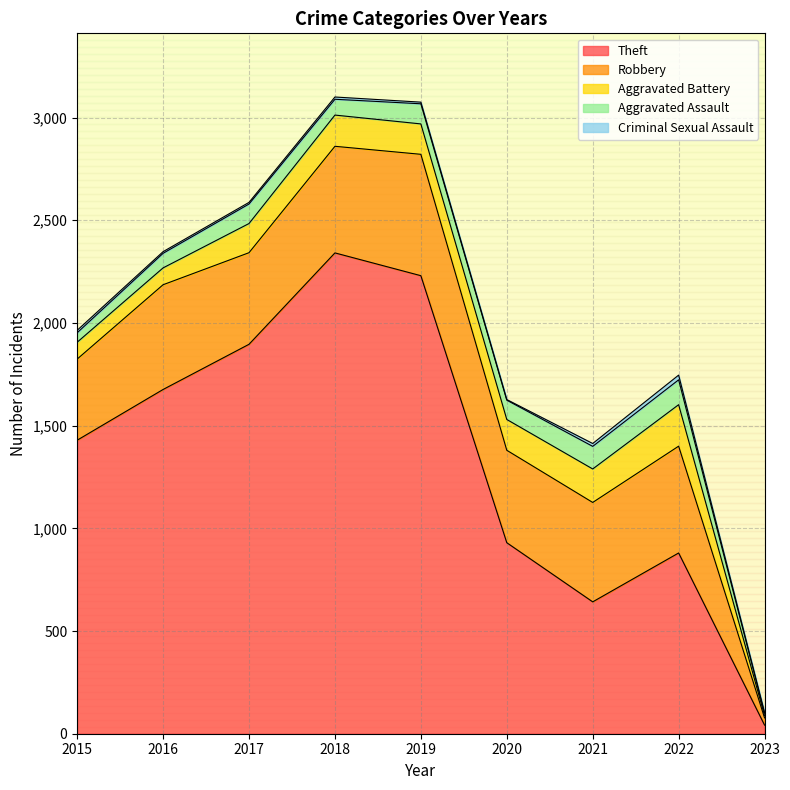

What is the value of the Theft point at the 5th from the left?

2230